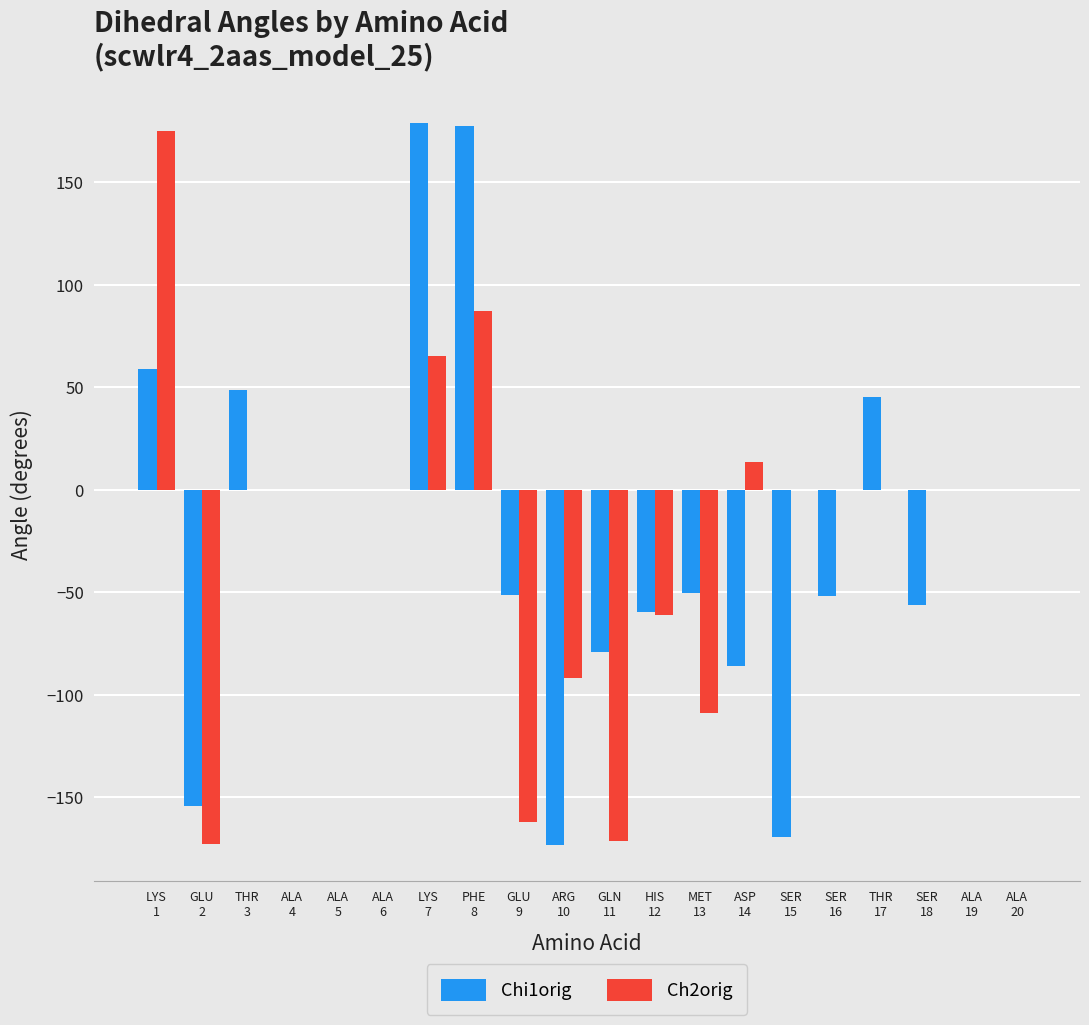

What is the maximum value shown in the chart?

178.9